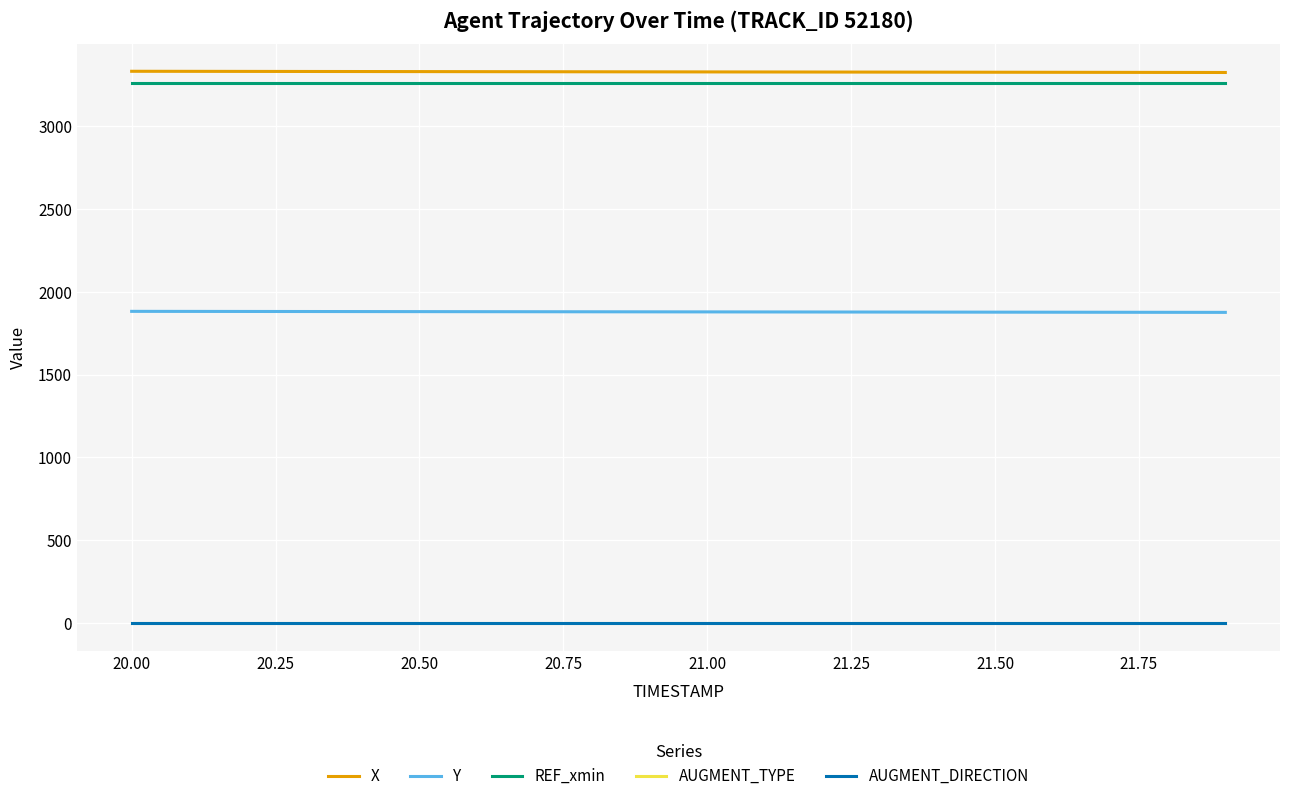

What are all the series names shown in the legend?

X, Y, REF_xmin, AUGMENT_TYPE, AUGMENT_DIRECTION